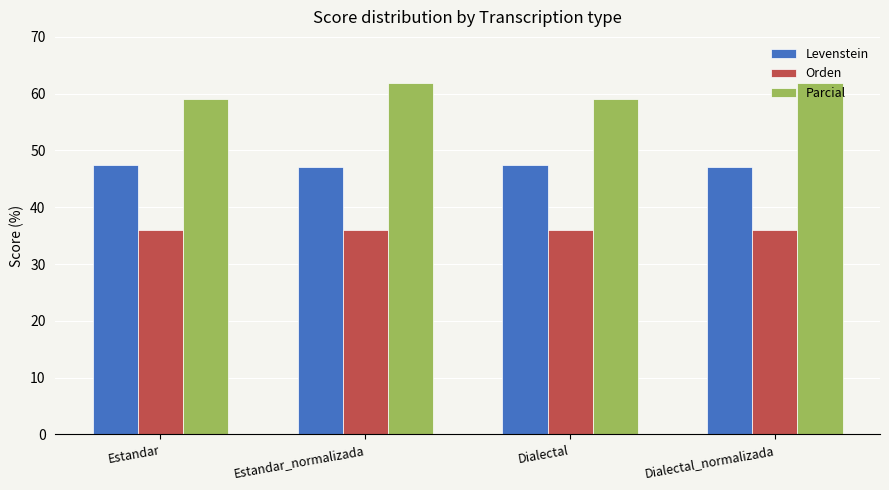

What is the sum of all Parcial values?

241.7